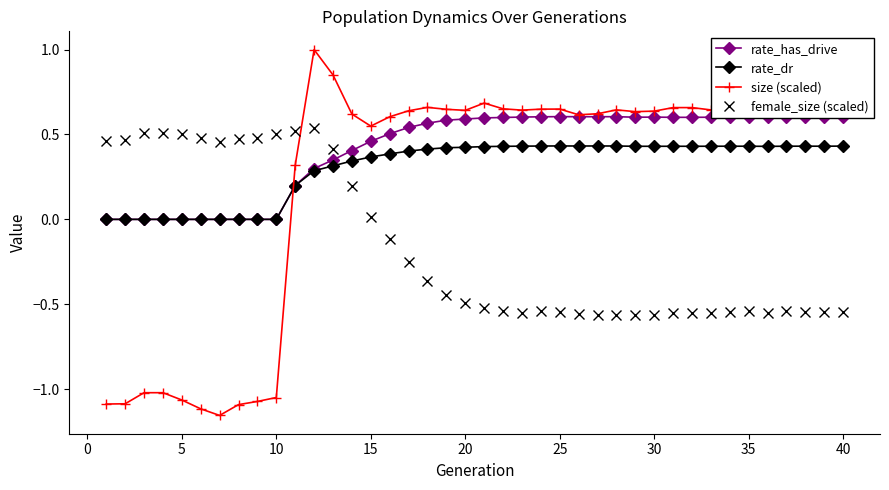

True or false: size (scaled) has more than 0 points higher than both neighbors.

True